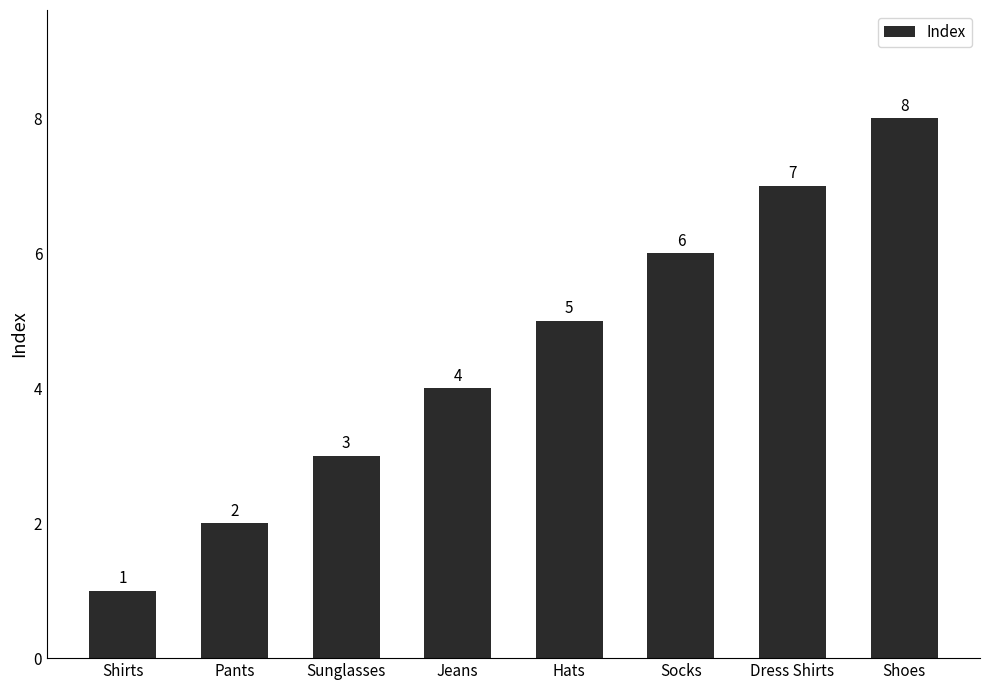

How many bars are there in total?

8